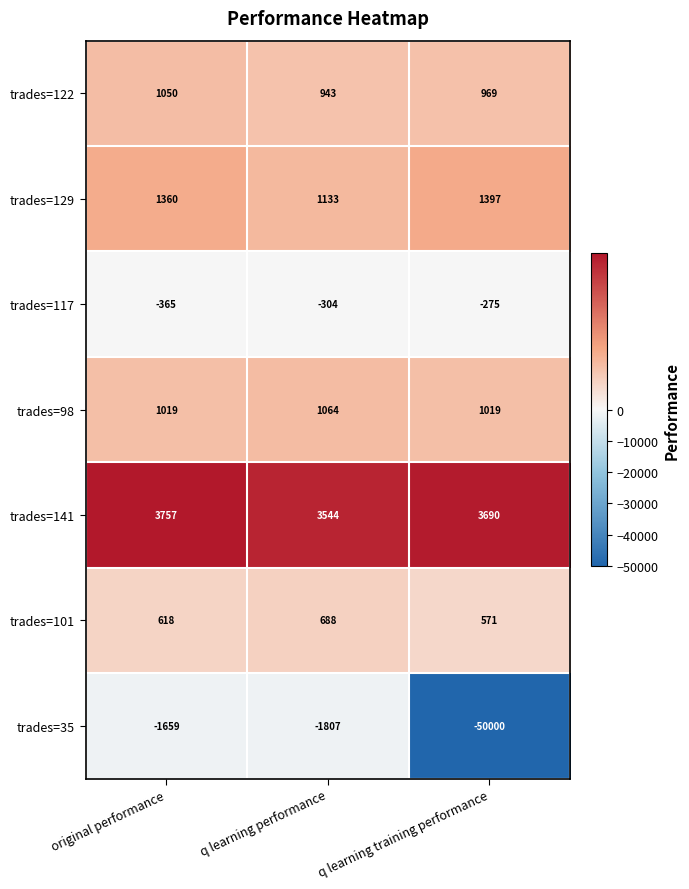

Which series changed the most between original performance and q learning training performance?

trades=35